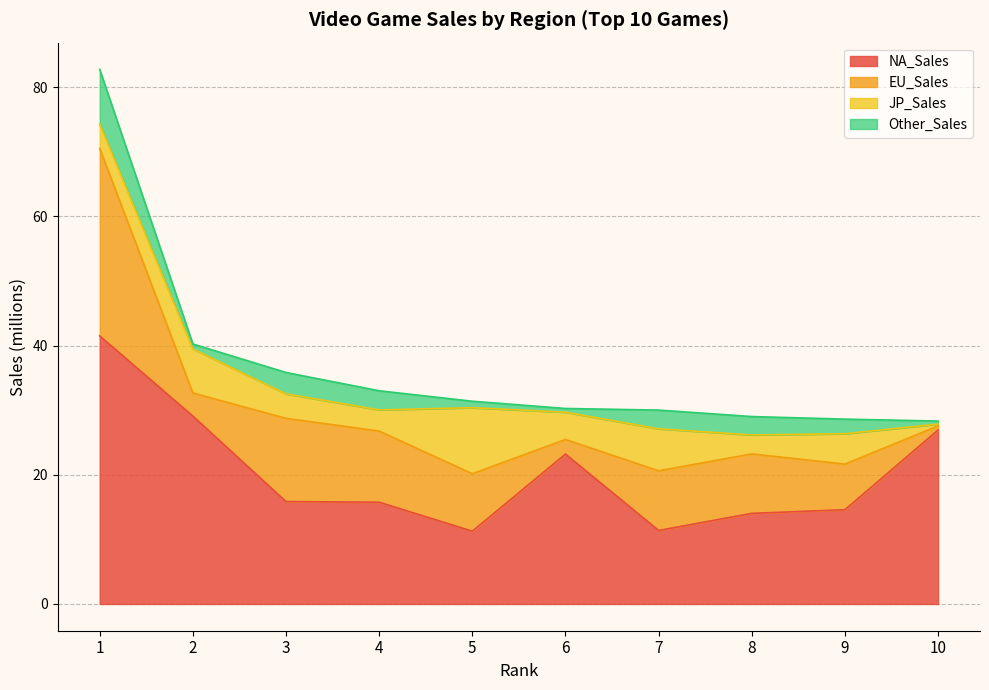

At which category does the chart reach its minimum across all series?

10